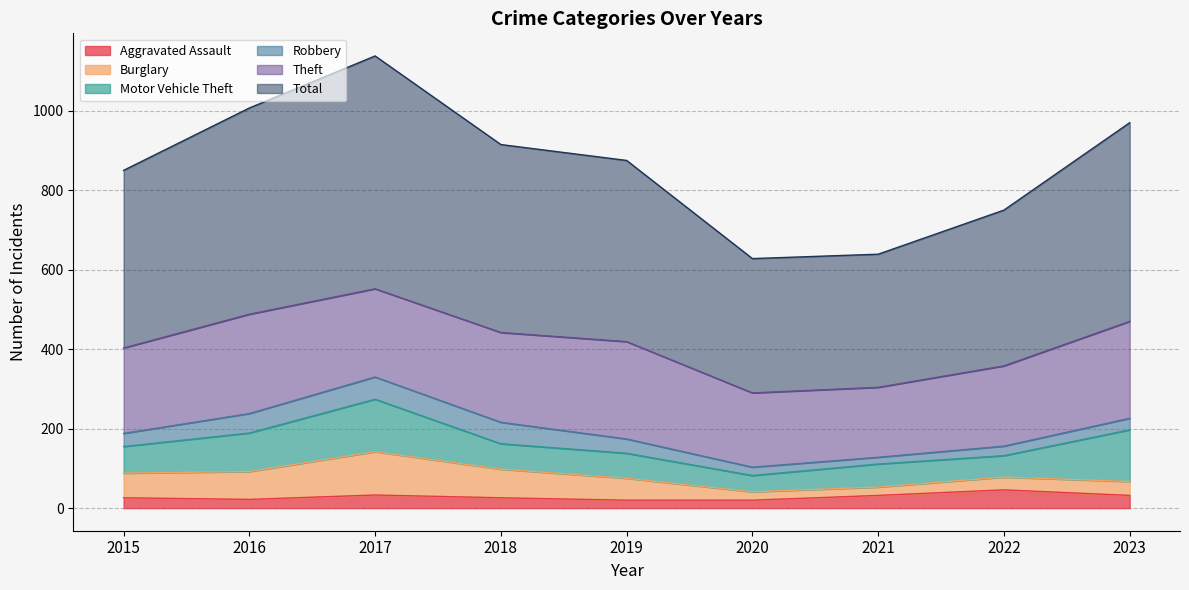

Which series changed the most between 2016 and 2019?

Total